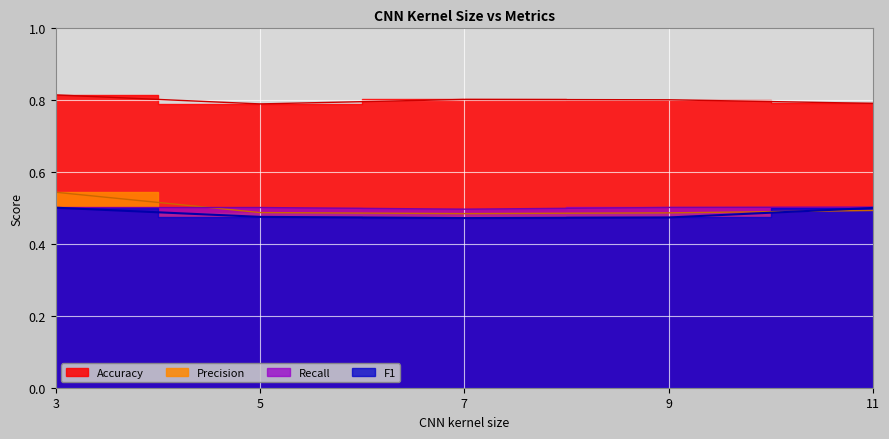

What is the spread (max minus min) of values at 5?

0.3